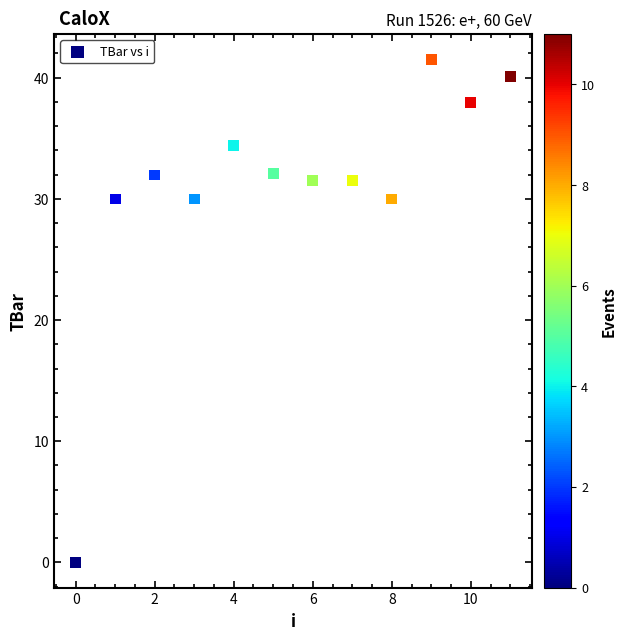

What is the average Y value?

30.9